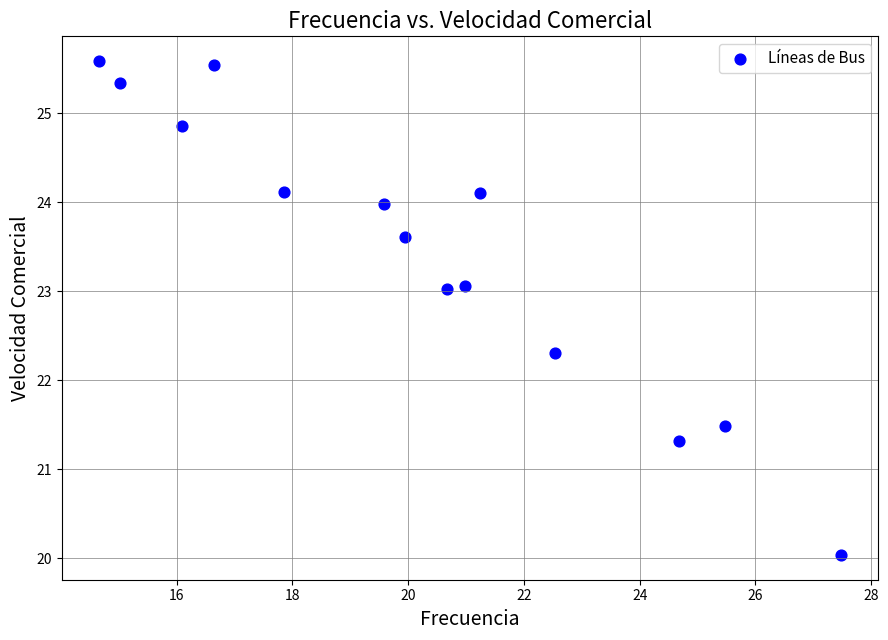

What Y value in the scatter plot is closest to 22?

22.3